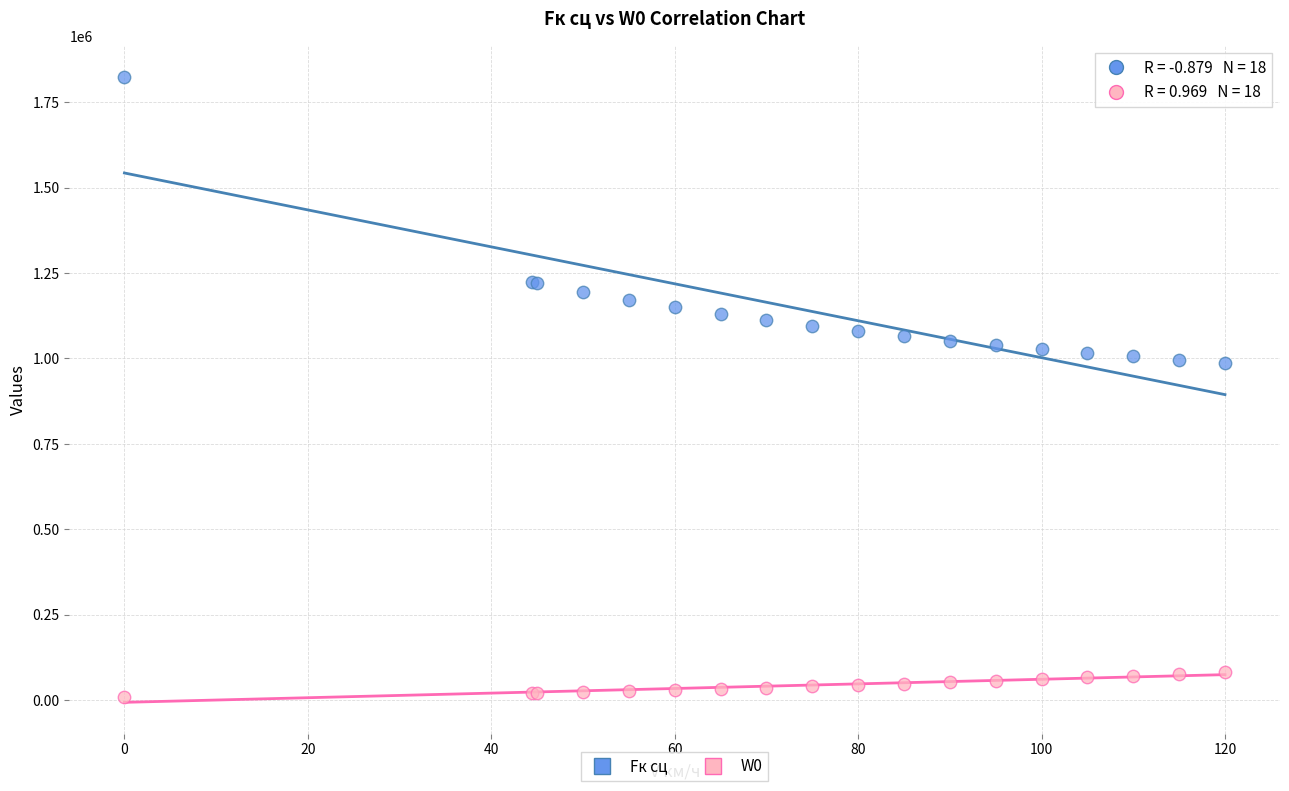

Which series contains the lowest Y value?

W0